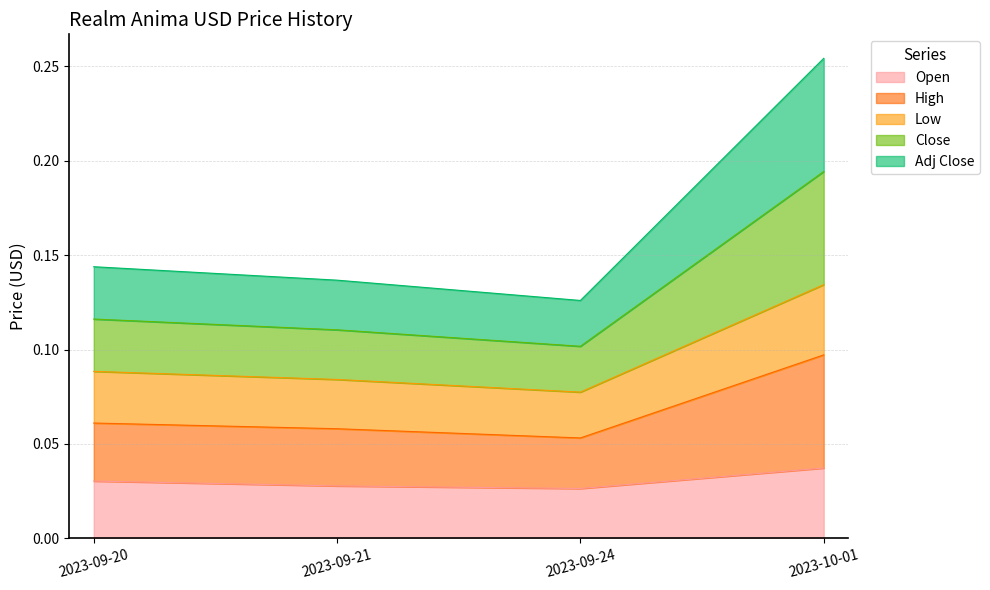

The value of Open at 2023-10-01 is 0.1. True or false?

False